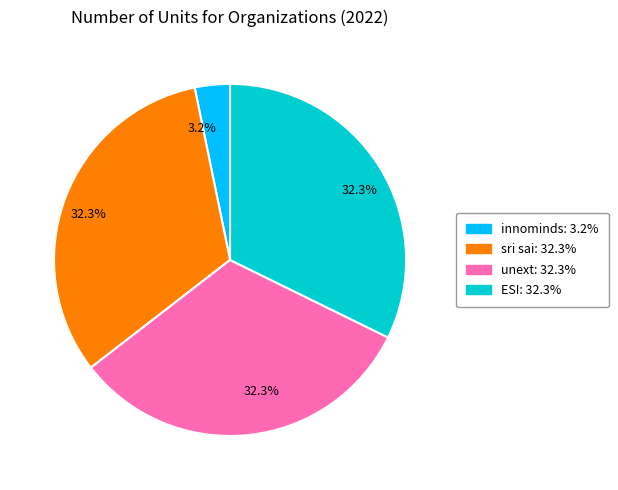

Does innominds account for over 50% of the chart?

No